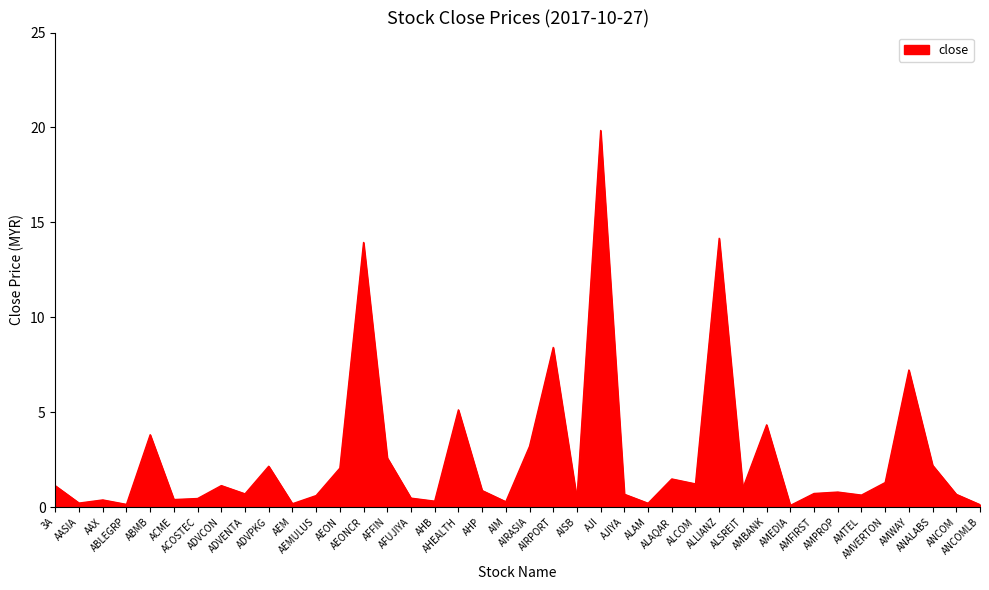

What is the greatest value displayed?

19.8